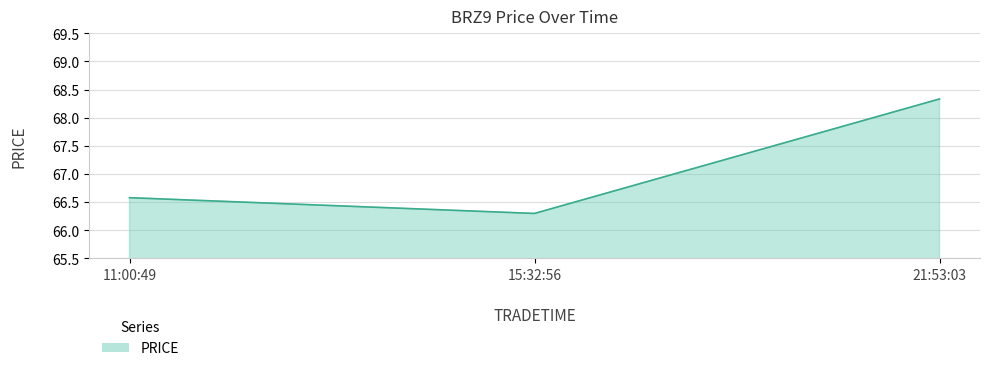

The value at 11:00:49 is 90.7. True or false?

False